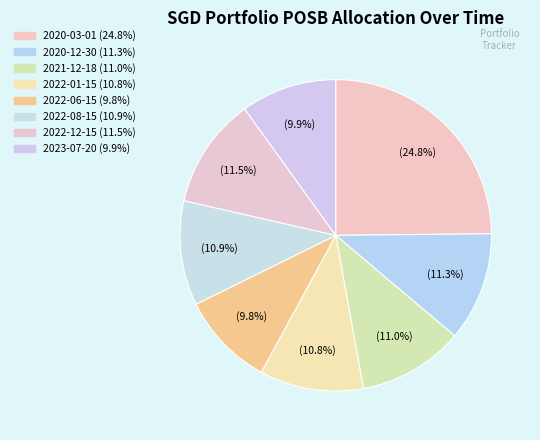

How many slices are in this pie chart?

8